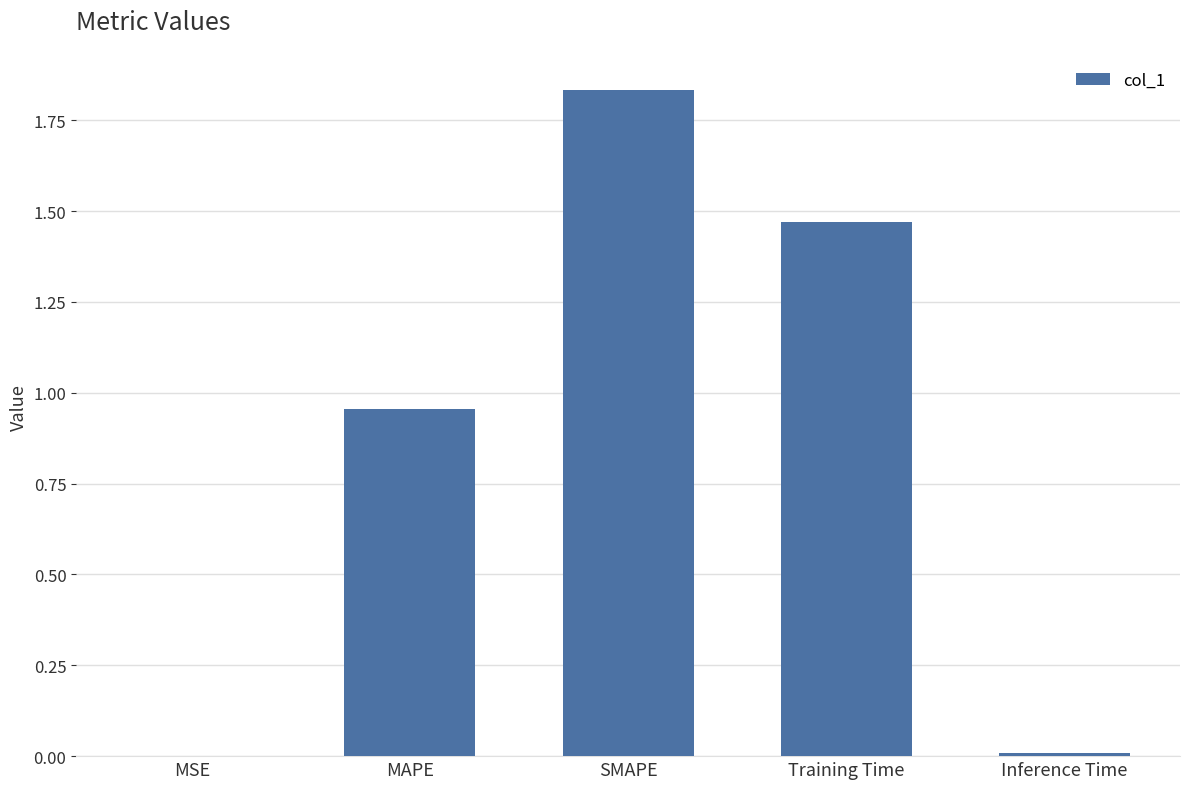

What is the sum of all values?

4.3